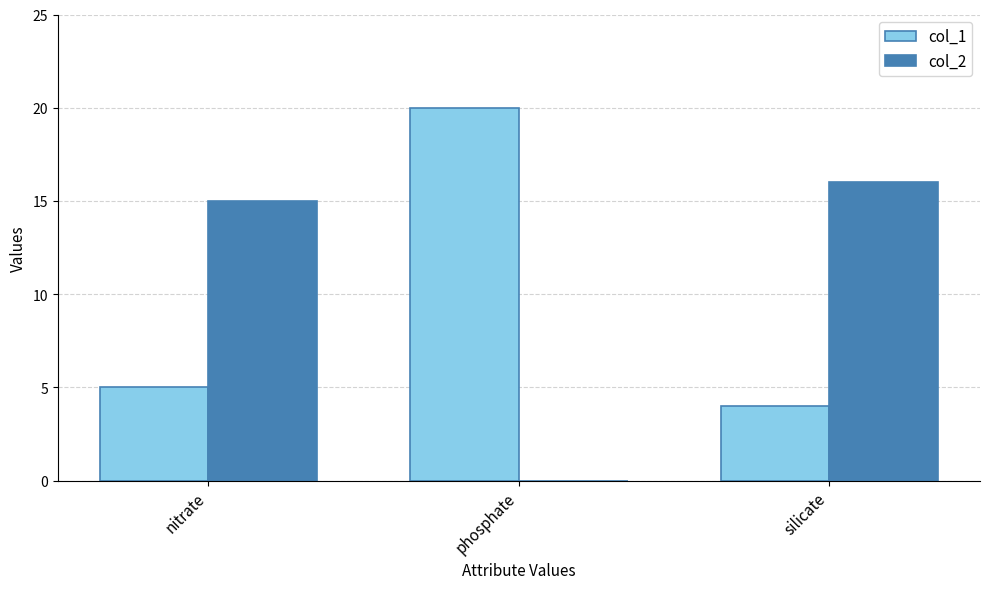

What is the highest value of the col_2 series?

16